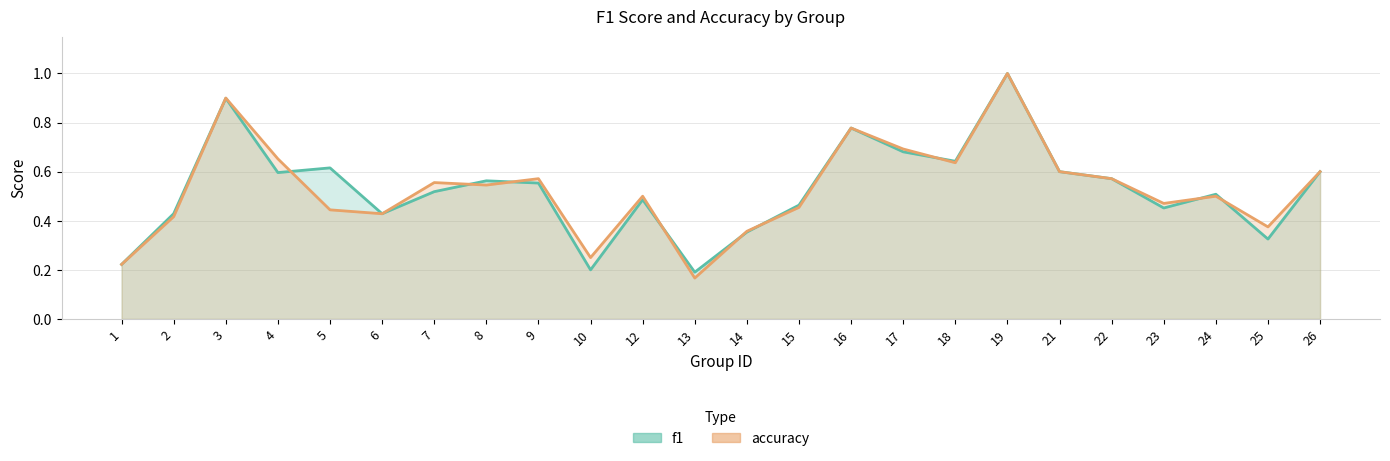

Reading right to left, what are all the values shown in this chart?

f1: 26=0.6	25=0.3	24=0.5	23=0.5	22=0.6	21=0.6	19=1.0	18=0.6	17=0.7	16=0.8	15=0.5	14=0.4	13=0.2	12=0.5	10=0.2	9=0.6	8=0.6	7=0.5	6=0.4	5=0.6	4=0.6	3=0.9	2=0.4	1=0.2
accuracy: 26=0.6	25=0.4	24=0.5	23=0.5	22=0.6	21=0.6	19=1.0	18=0.6	17=0.7	16=0.8	15=0.5	14=0.4	13=0.2	12=0.5	10=0.2	9=0.6	8=0.5	7=0.6	6=0.4	5=0.4	4=0.7	3=0.9	2=0.4	1=0.2